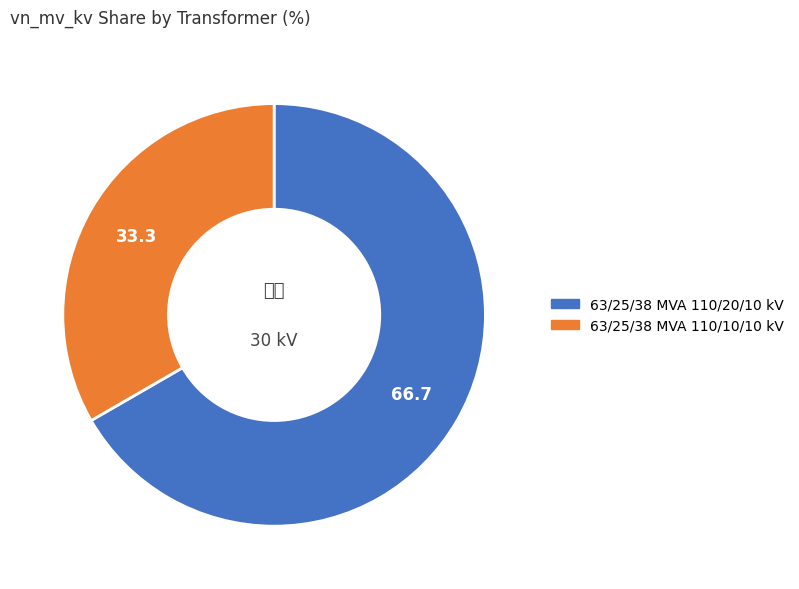

Is there any slice that represents more than half of the pie?

Yes